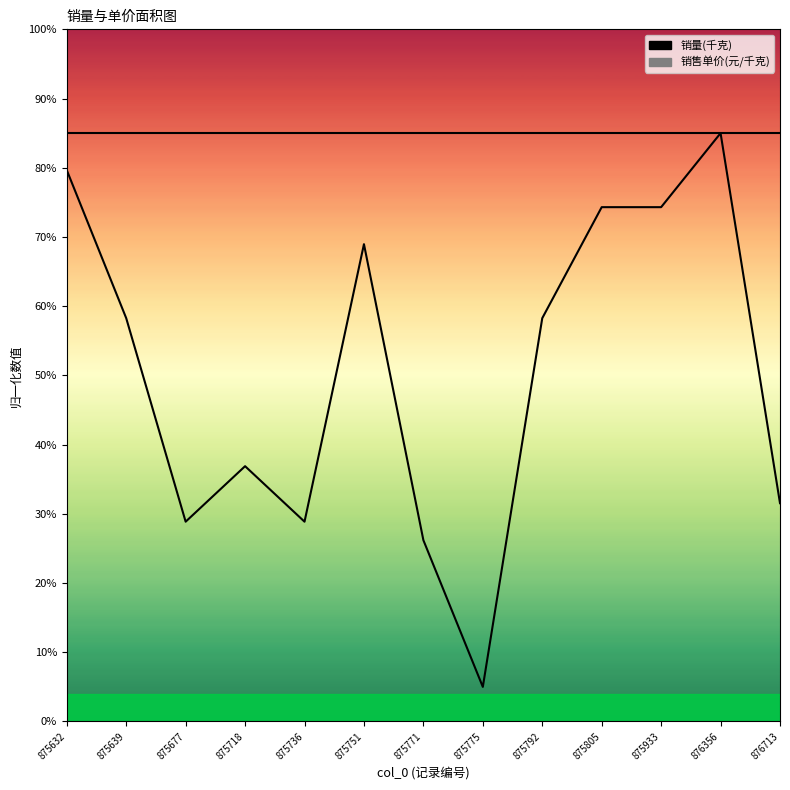

What value does the data have at 875718?

0.4